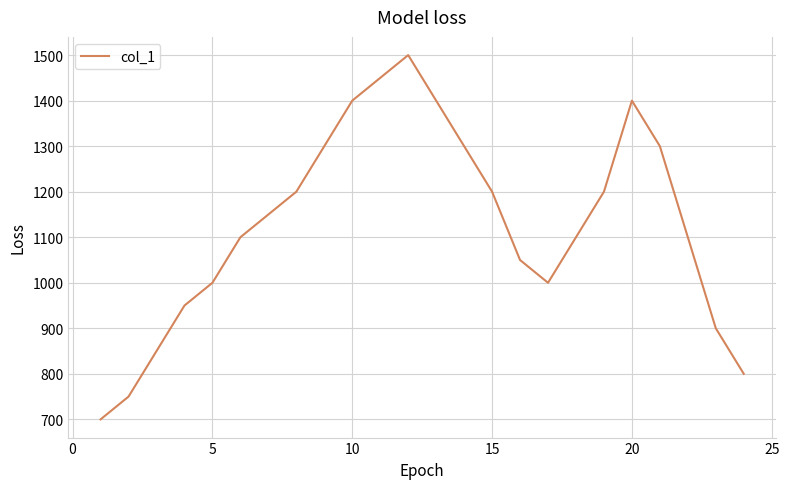

True or false: the data has more than 0 interior local peaks.

True